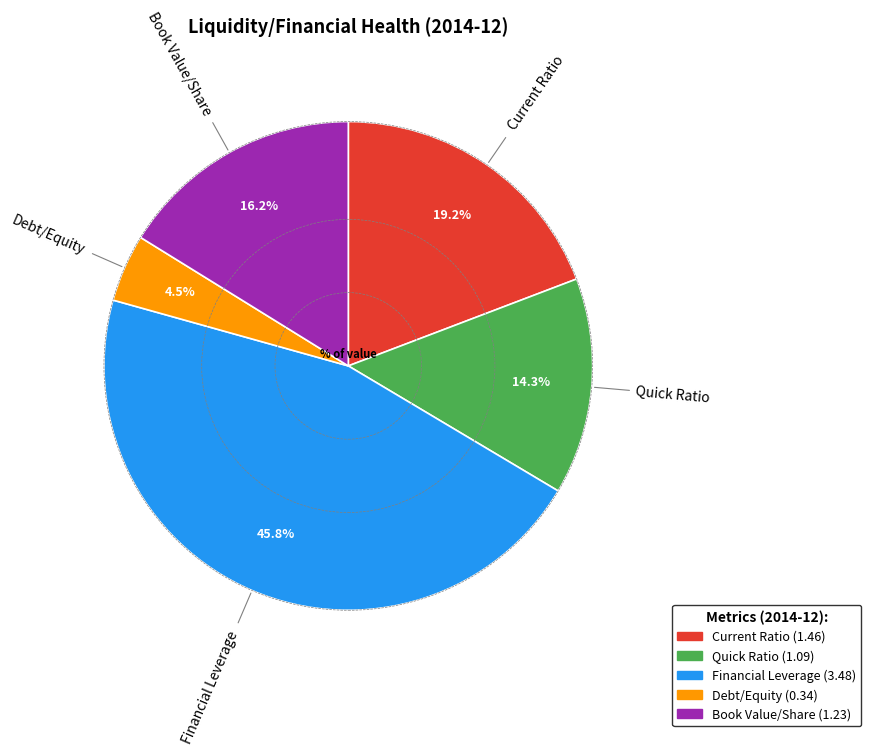

Count the number of slices in the pie.

5